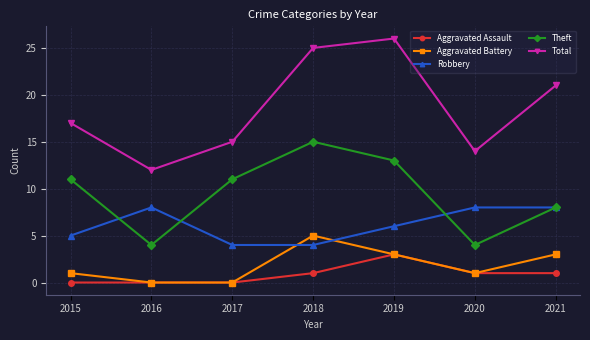

Which series has the largest range (max minus min)?

Total